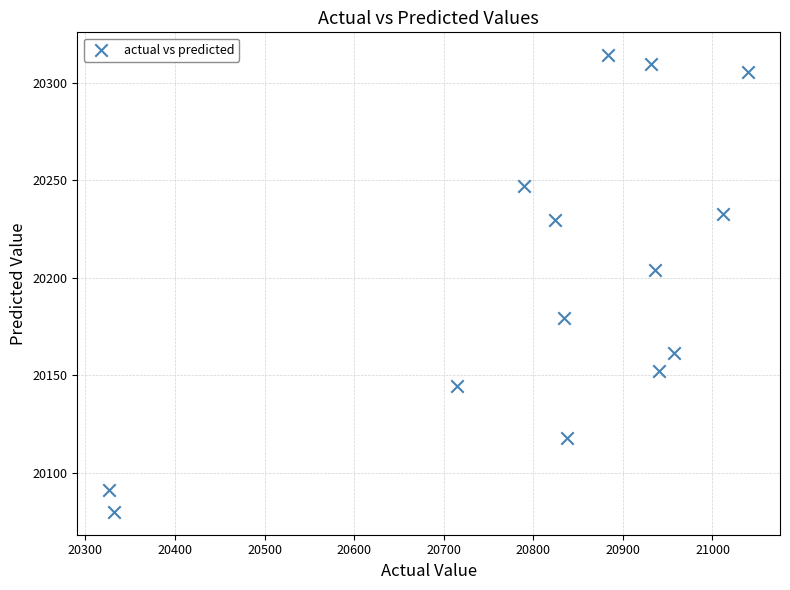

What is the range of Y values (max minus min)?

234.4